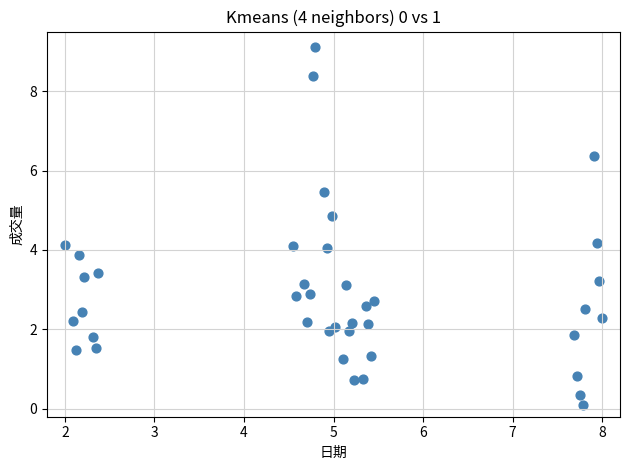

What is the range of Y values (max minus min)?

9.0